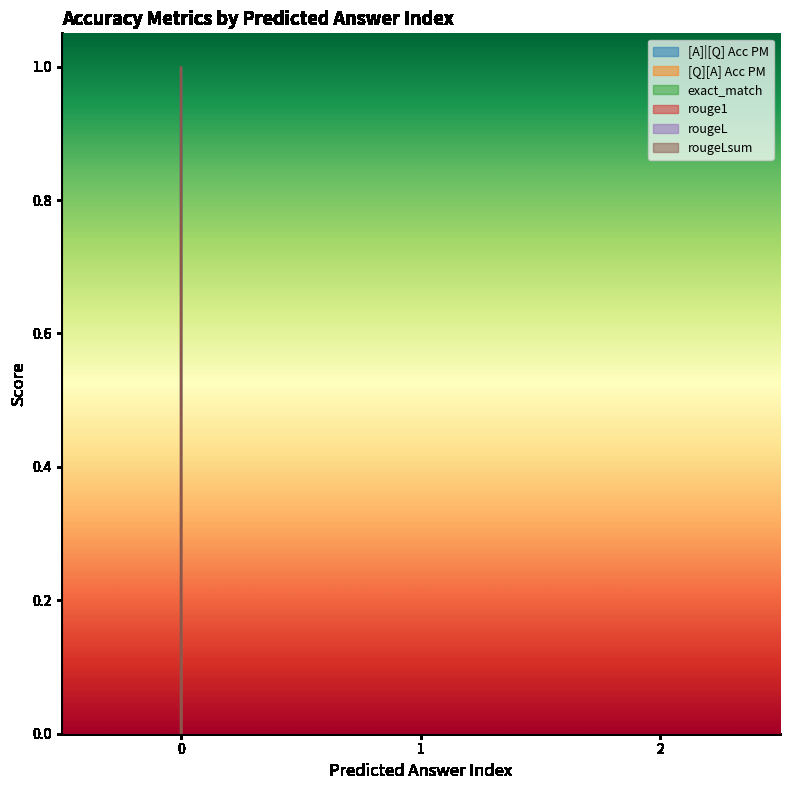

The value of rougeLsum at 0 is -0.5. True or false?

False